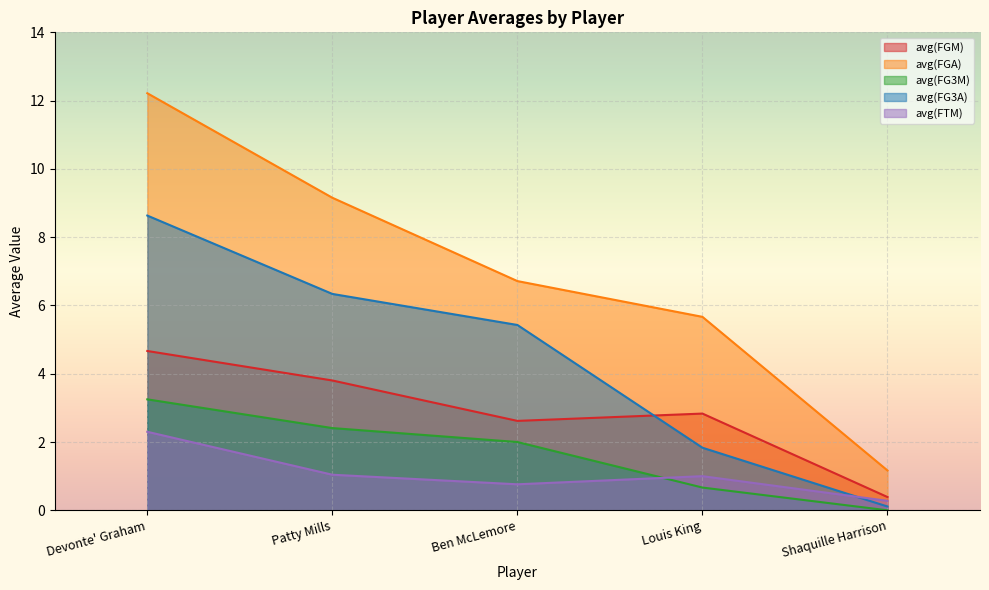

What is the sum of the avg(FTM) values at Ben McLemore and Patty Mills?

1.8